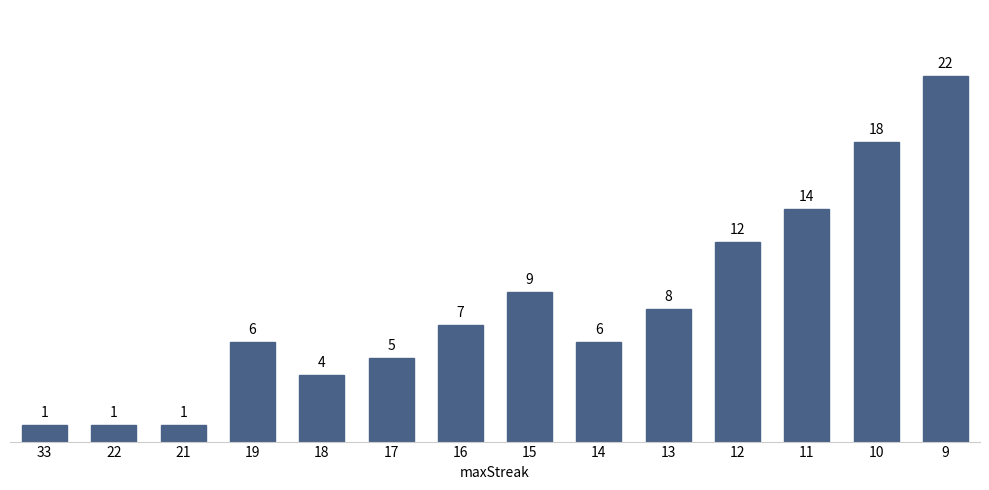

What is the ratio of the value at 14 to the value at 19?

1.0